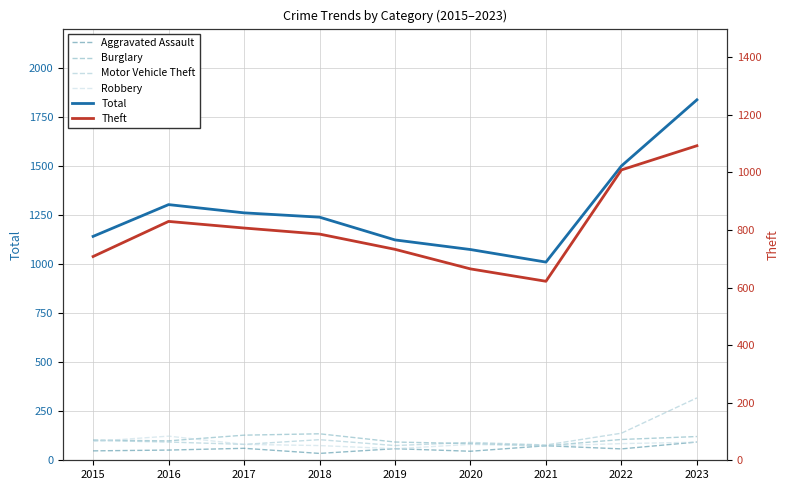

True or false: Robbery has a value of 73 at 2021.

True